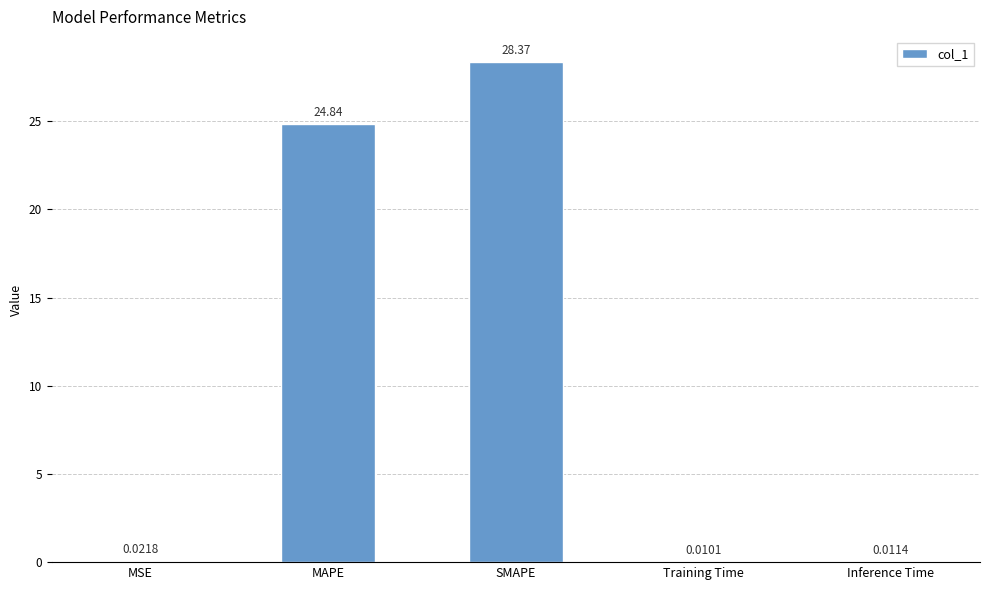

What is the maximum value shown in the chart?

28.4